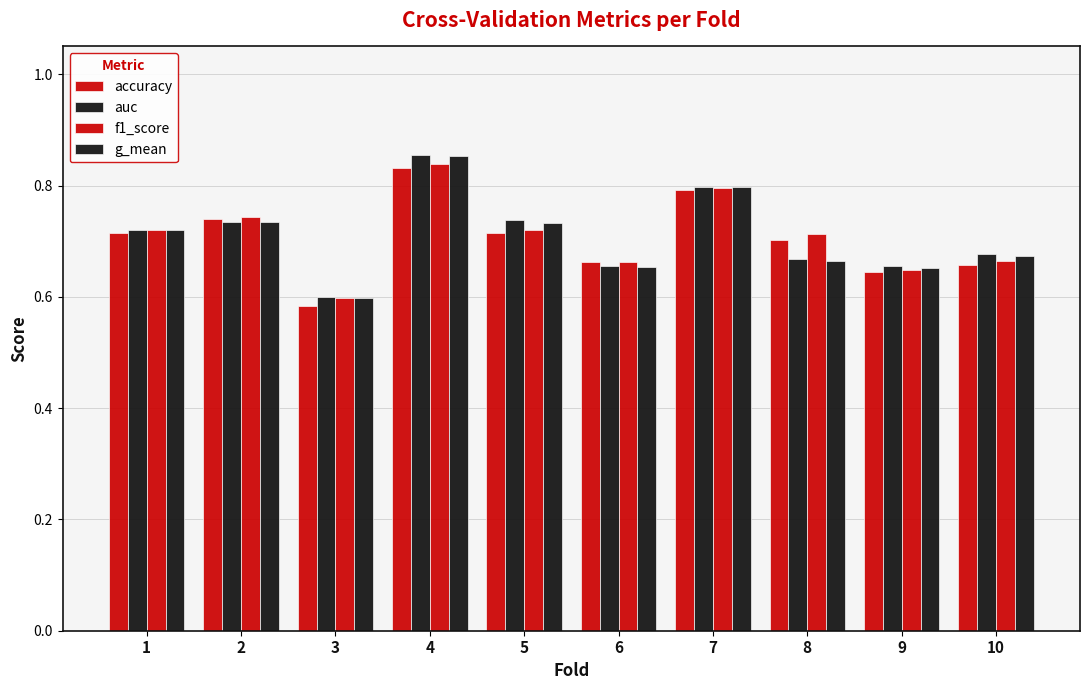

Is it true that g_mean equals 0.7 at 9?

True